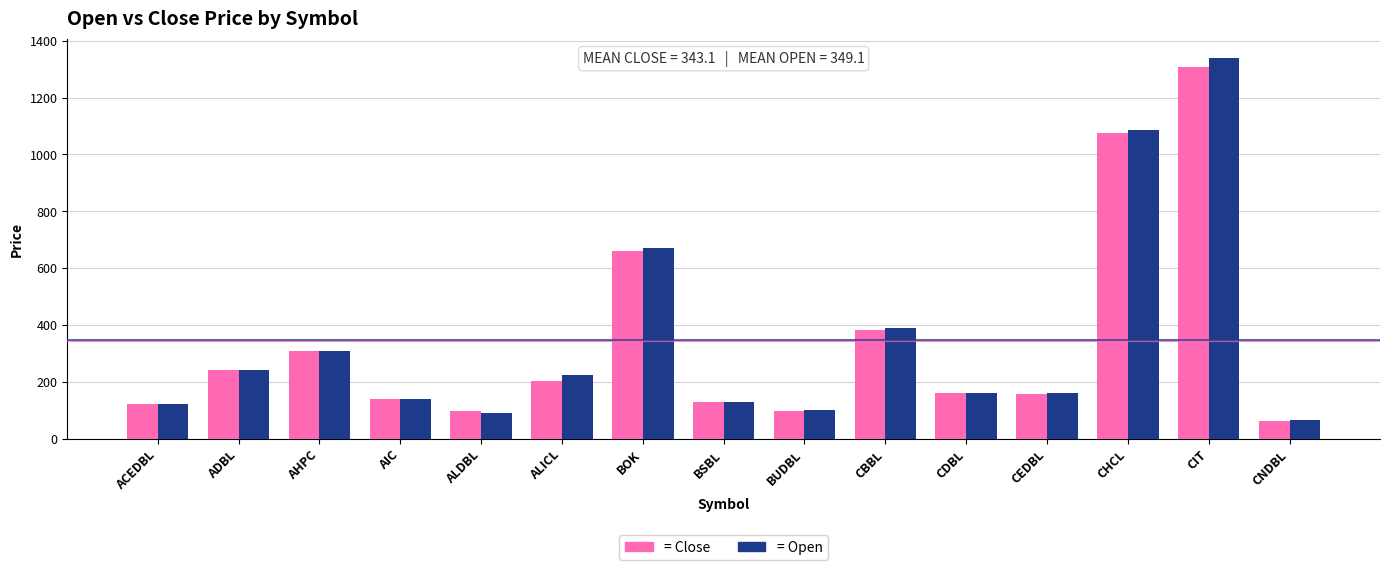

What is the spread (max minus min) of values at CIT?

34